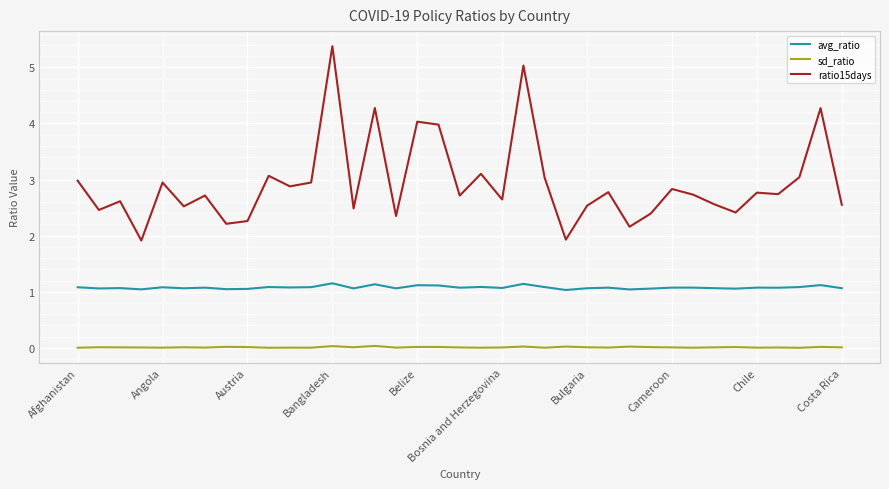

What is the greatest value displayed?

5.4